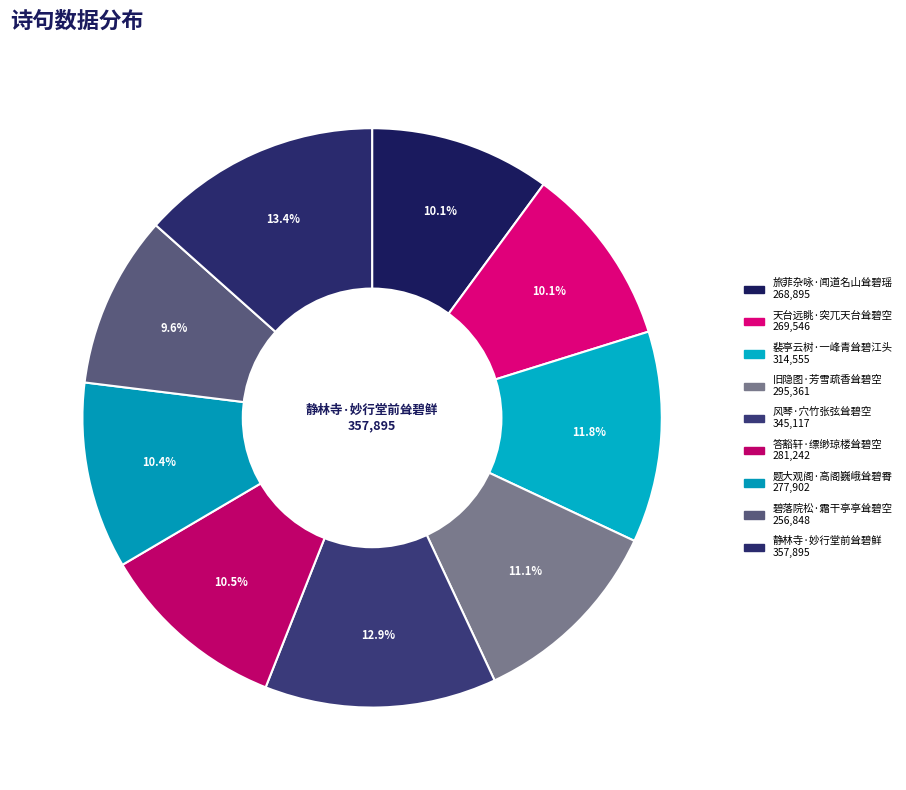

To the nearest percent, what is the average slice percentage?

11%